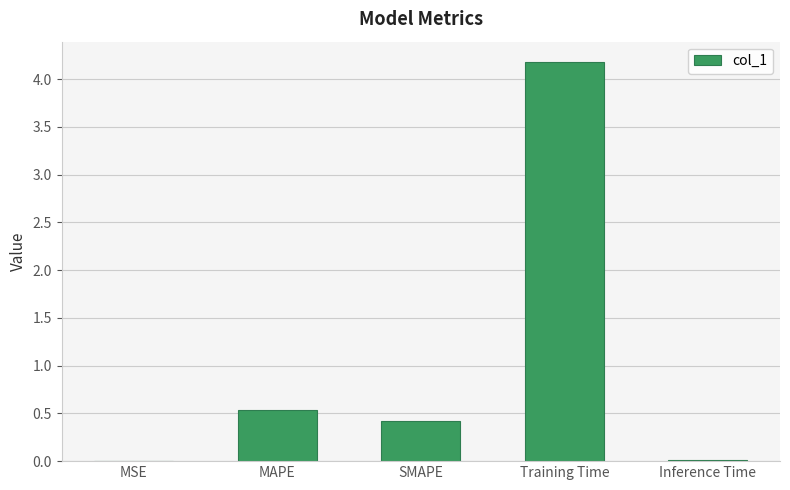

At which label is the value closest to 2?

MAPE